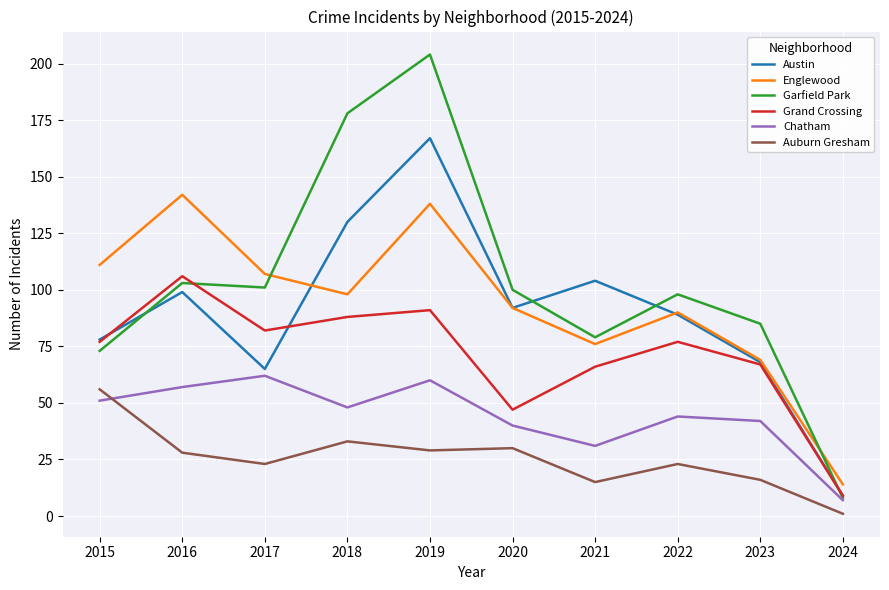

How many interior local peaks does the Garfield Park series have?

3